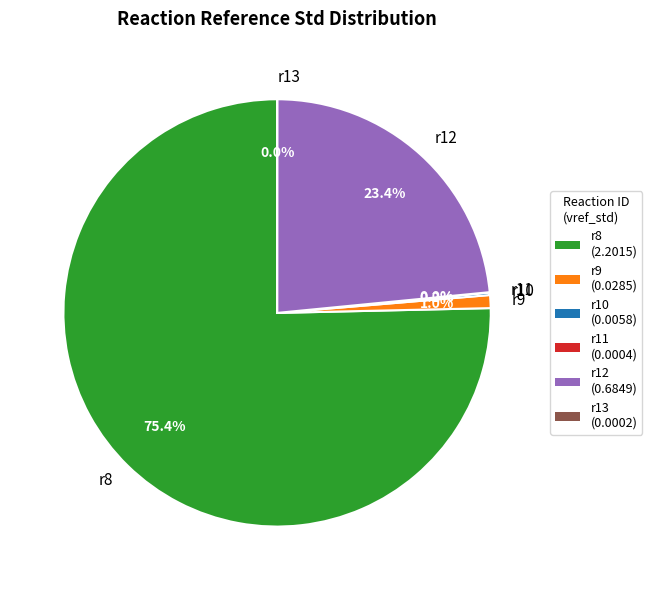

Which slice is the largest?

r8